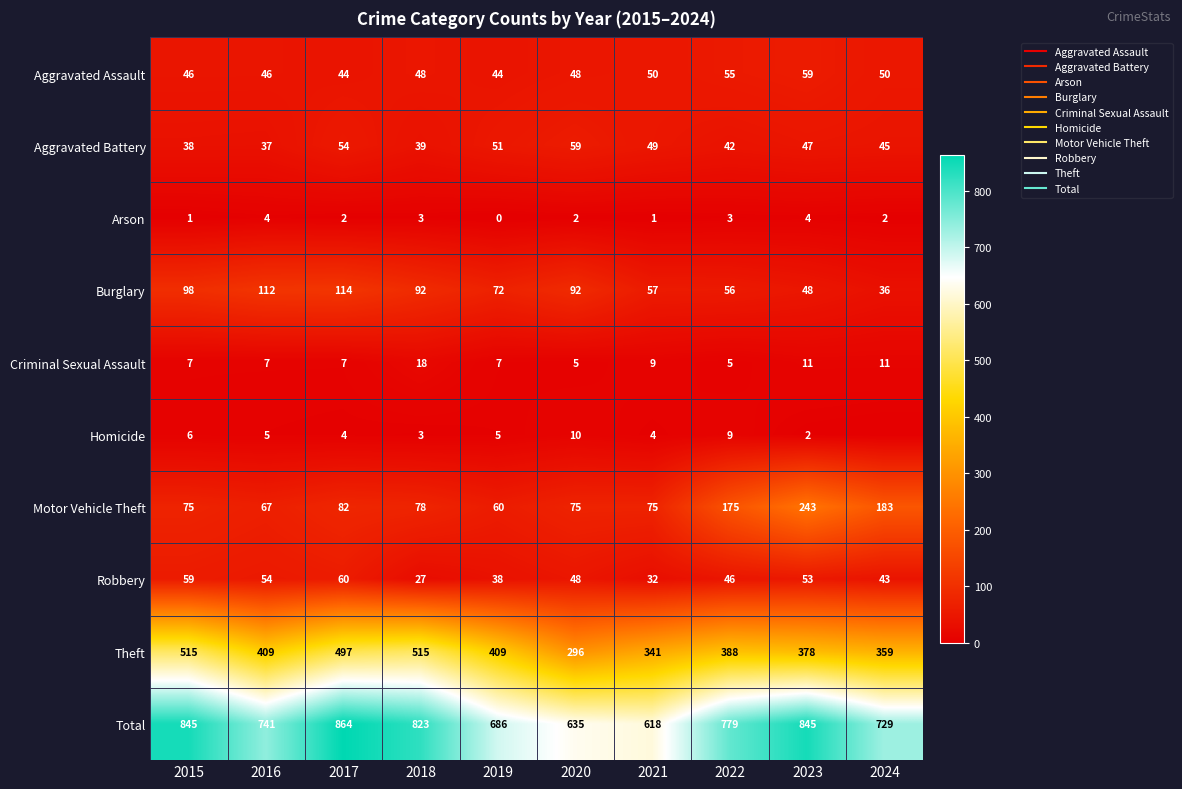

What is the difference between the maximum and second lowest values in the Homicide series?

8